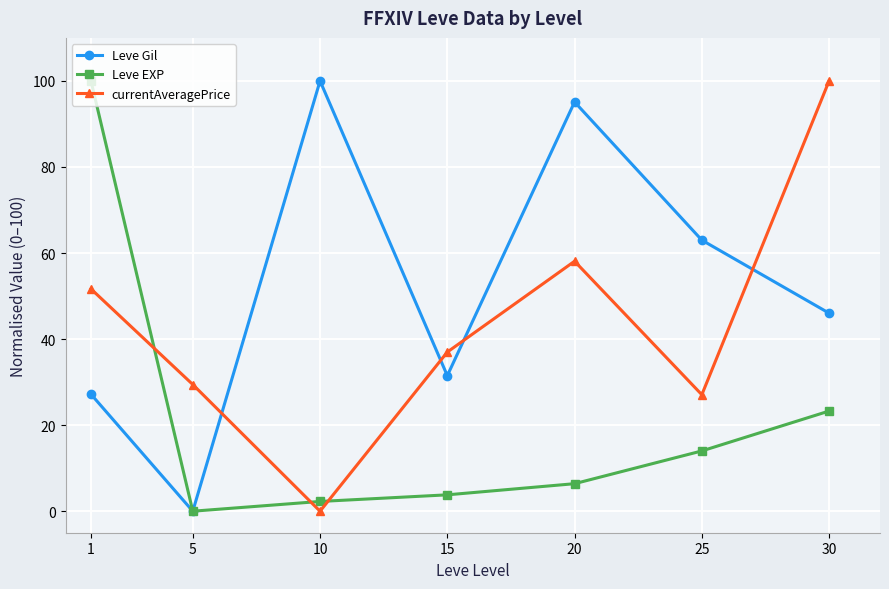

Which category has the lowest value in the currentAveragePrice series?

10